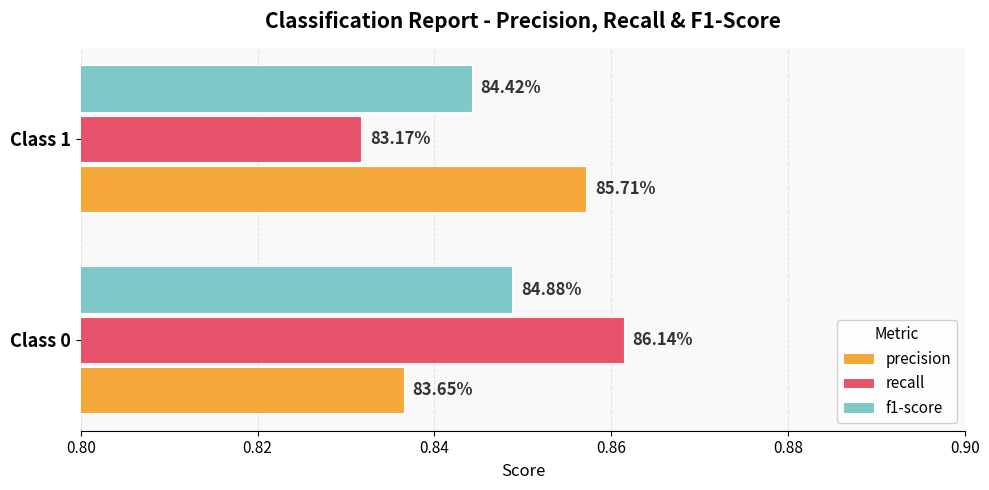

What are all the series names shown in the legend?

precision, recall, f1-score